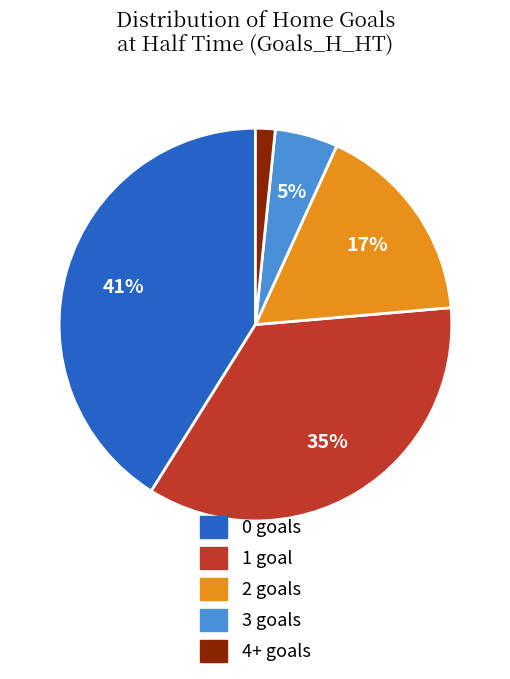

How many segments does this pie chart have?

5